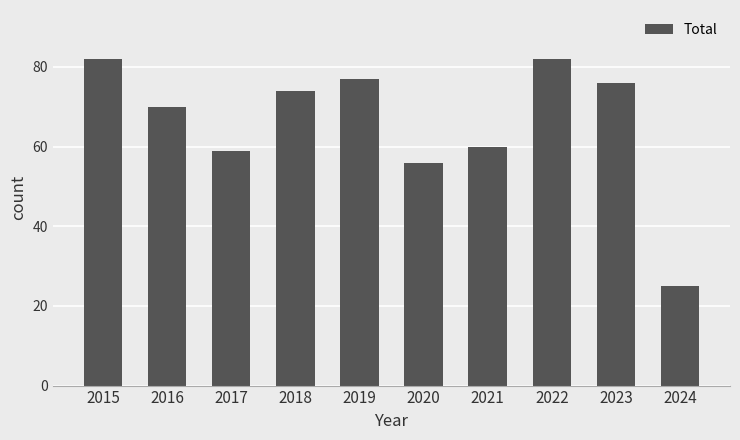

Between 2023 and 2019, which is larger?

2019